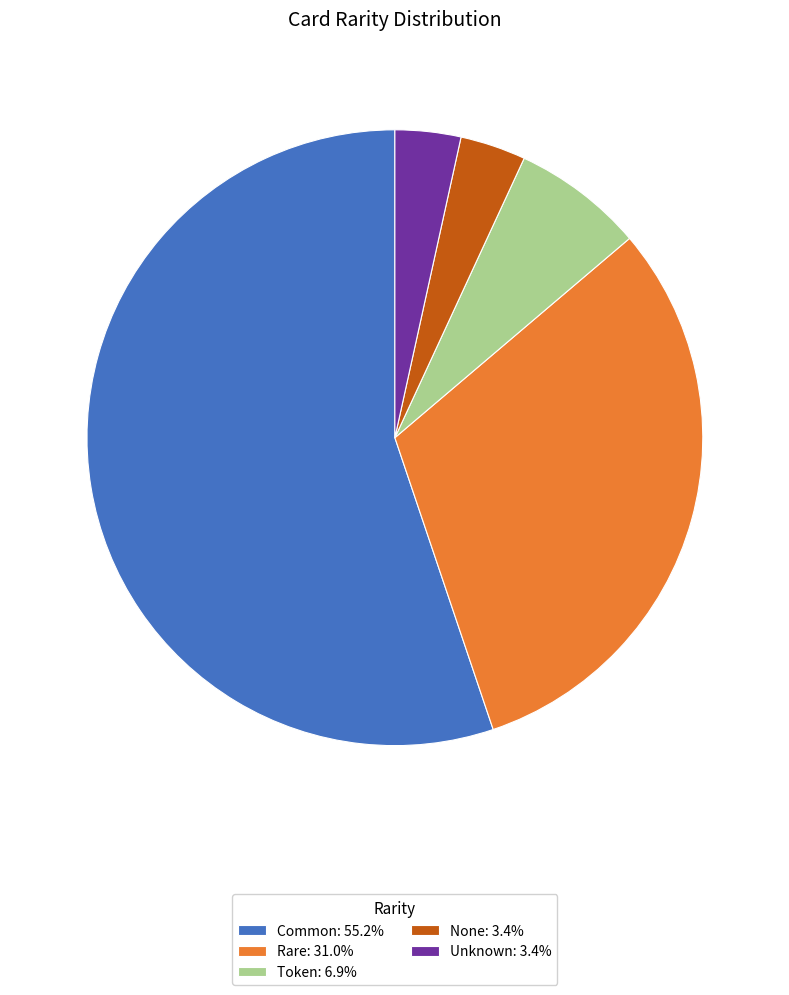

How many slices are in this pie chart?

5